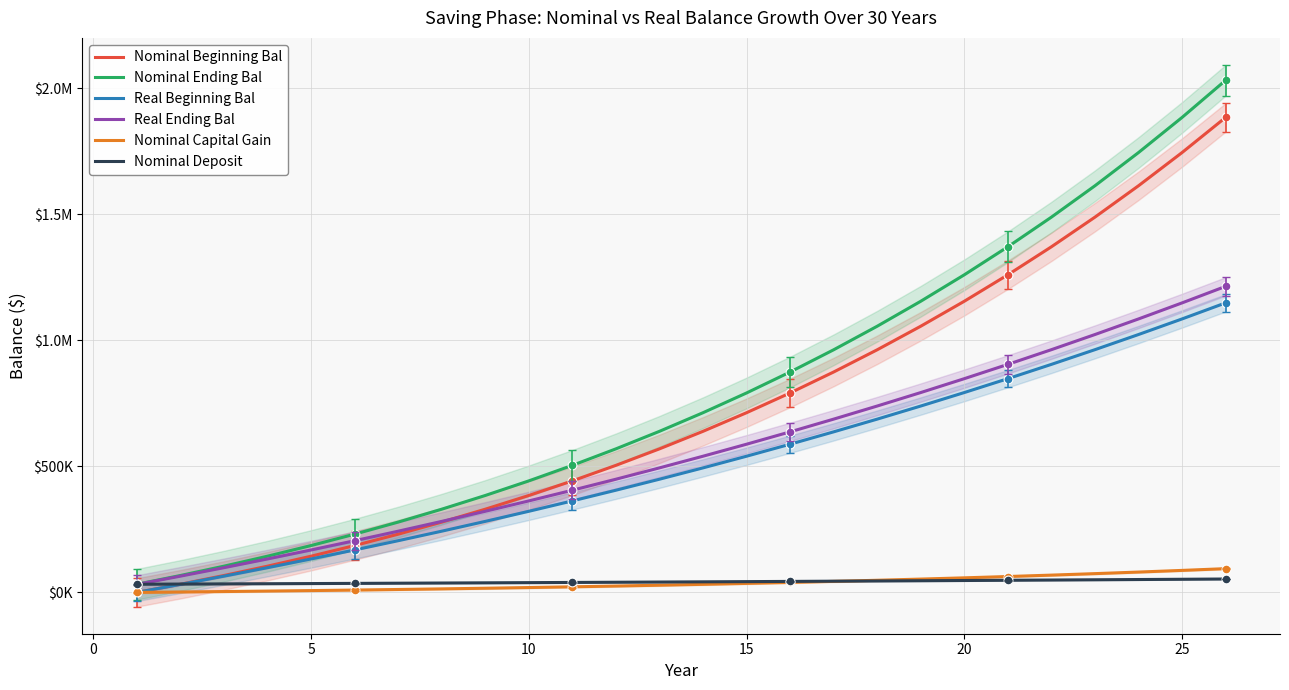

At how many categories does at least one series exceed 2006793?

1